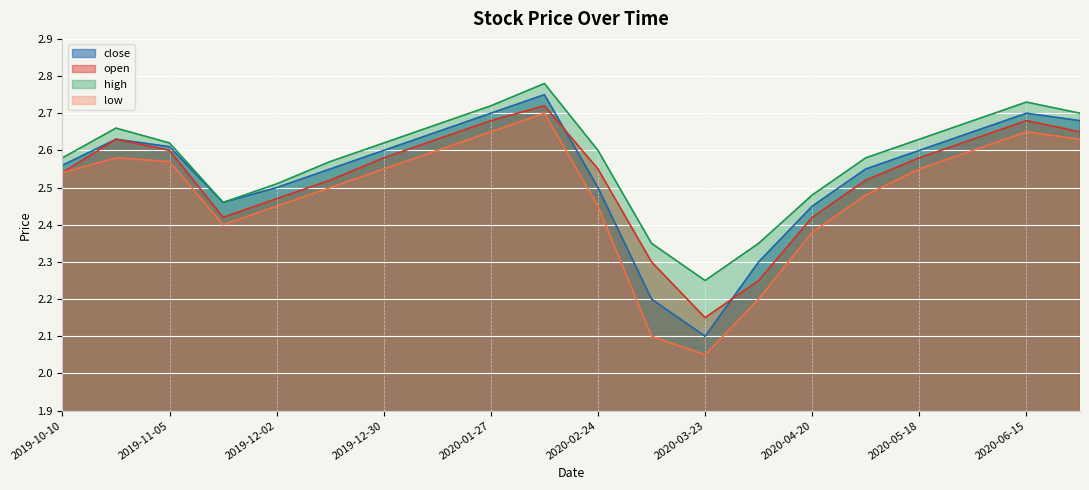

What is the difference between the maximum and minimum values in the low series?

0.7